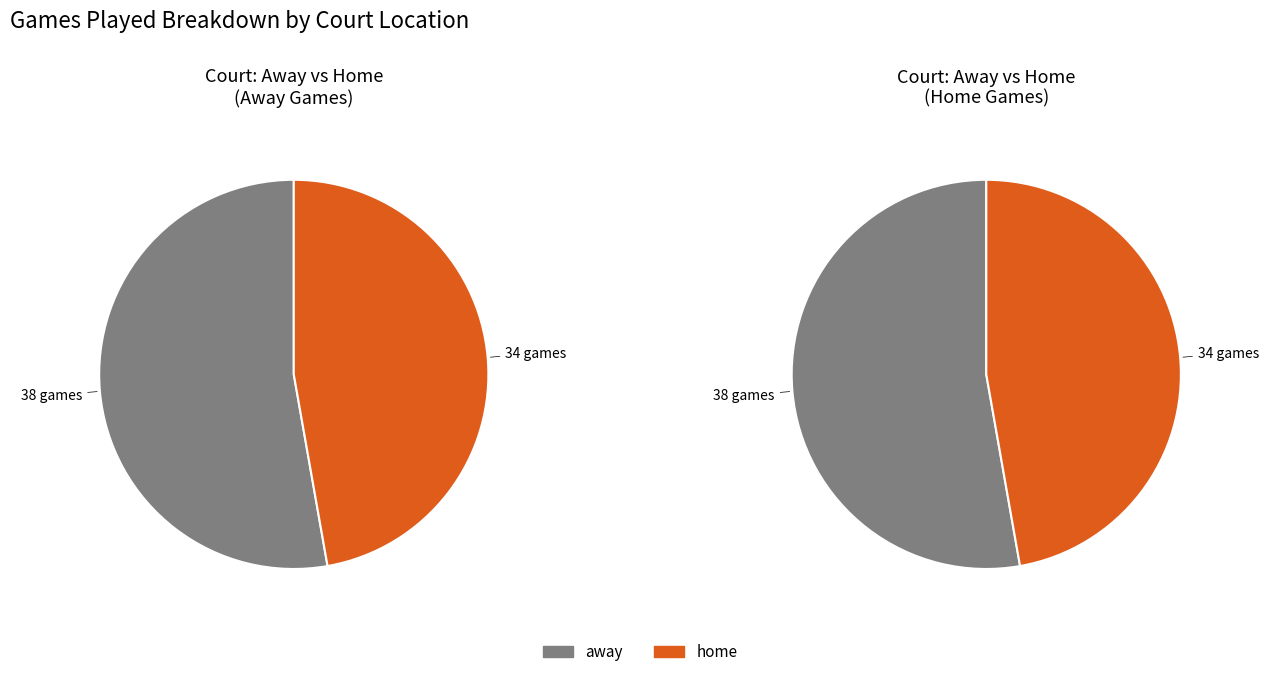

To the nearest percent, what portion does away represent?

53%